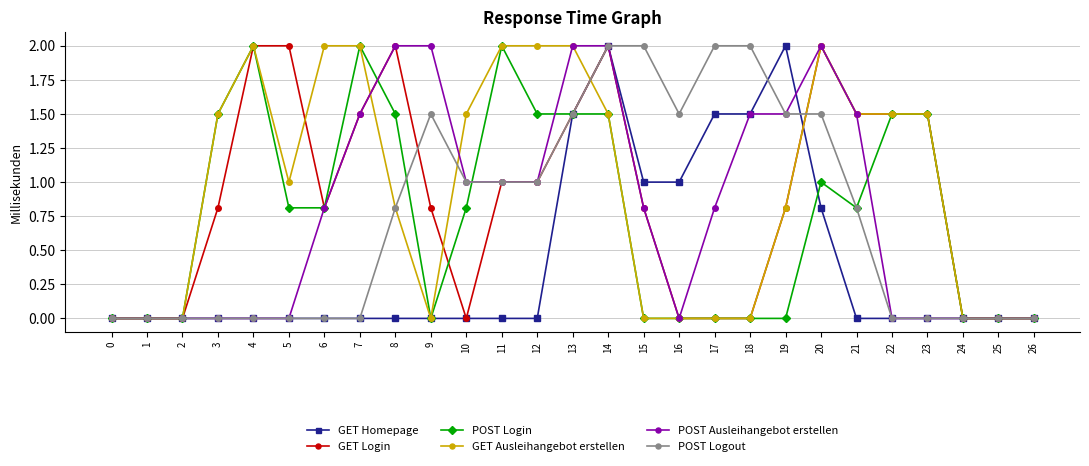

Is it true that GET Homepage equals 0.8 at 20?

True